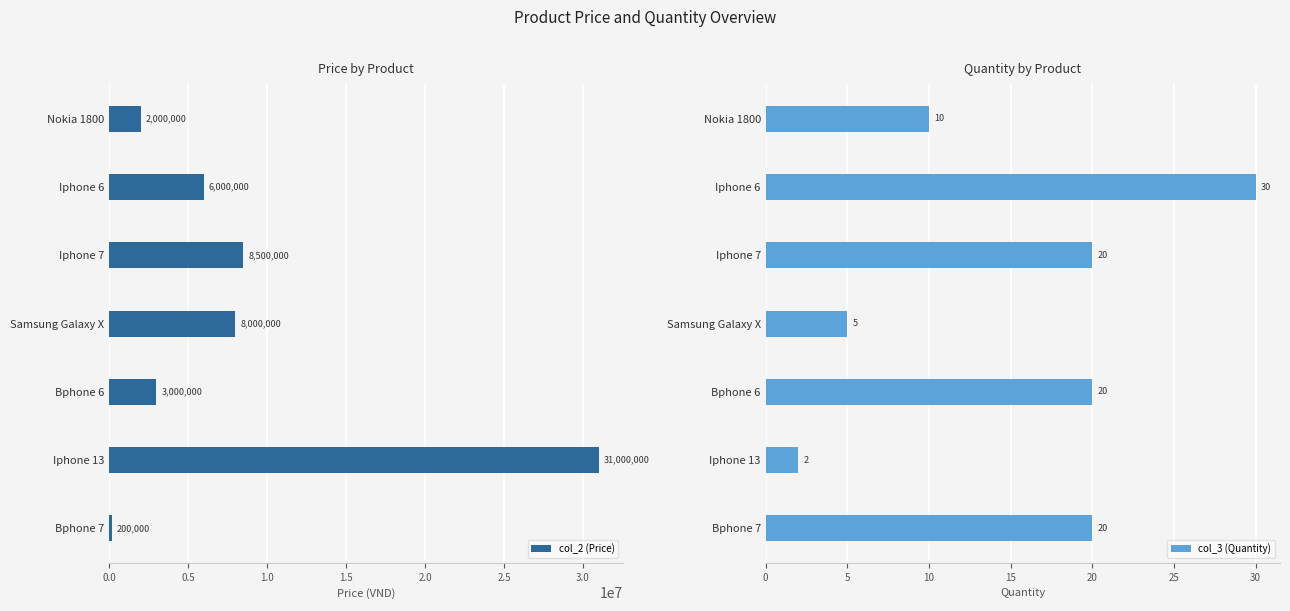

True or false: col_3 (Quantity) has a value of 10 at Nokia 1800.

True